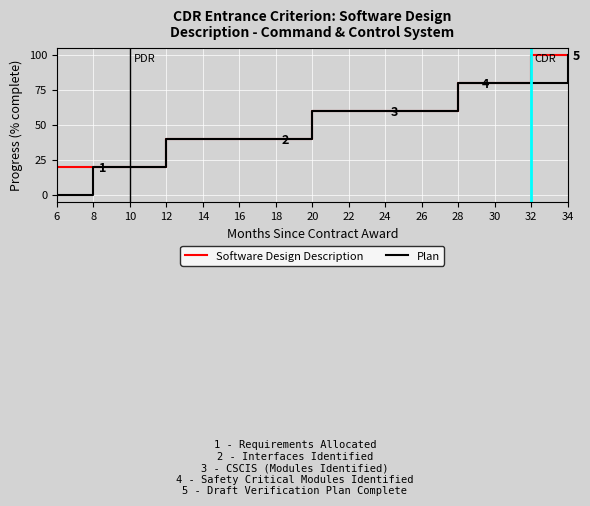

Is it true that Plan equals 51 at 28?

False